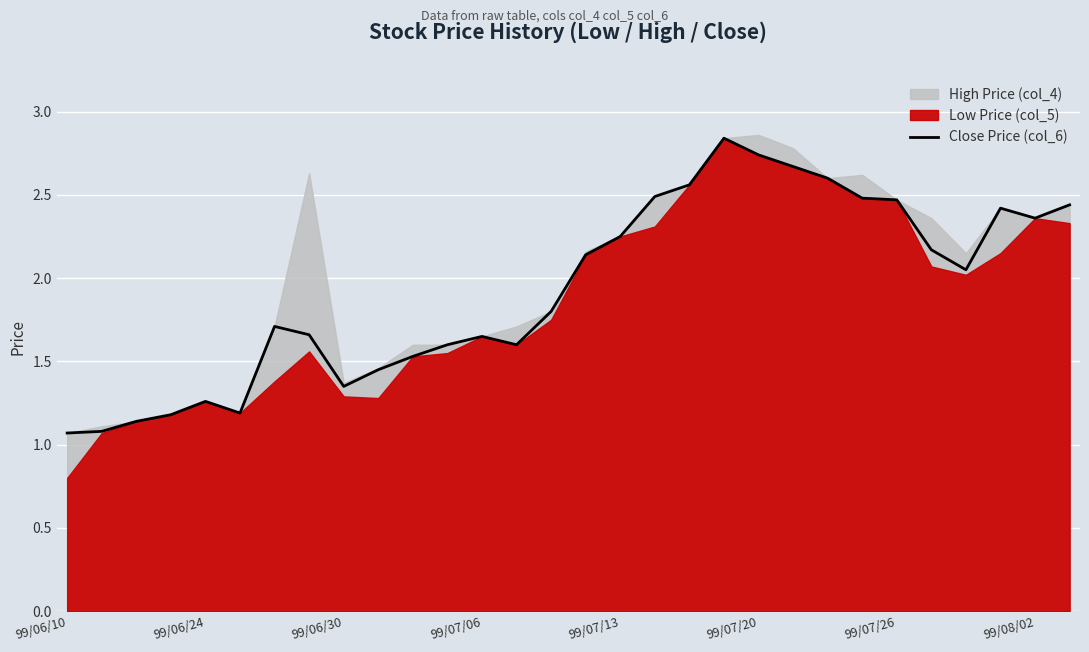

The value at 15 is 1.2. True or false?

False